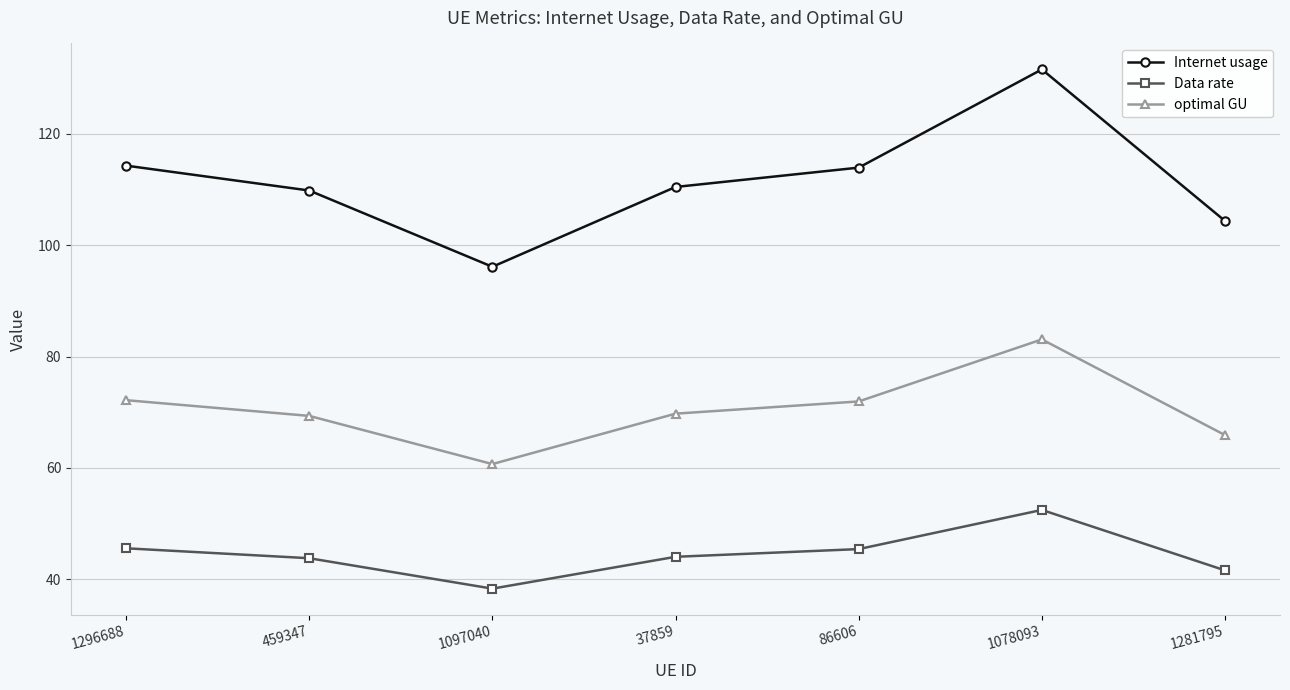

What is the maximum value for optimal GU?

83.1